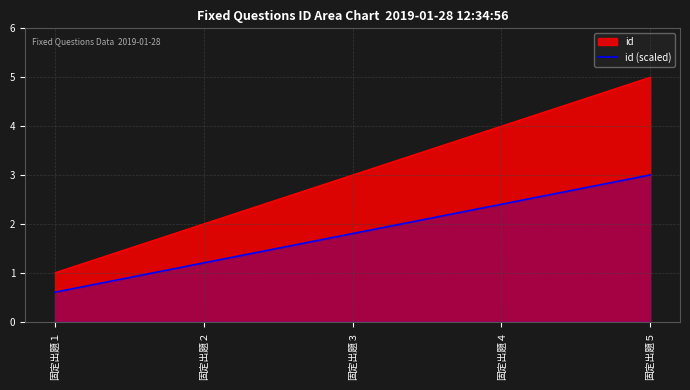

The value of id at 固定出題２ is 0.6. True or false?

False